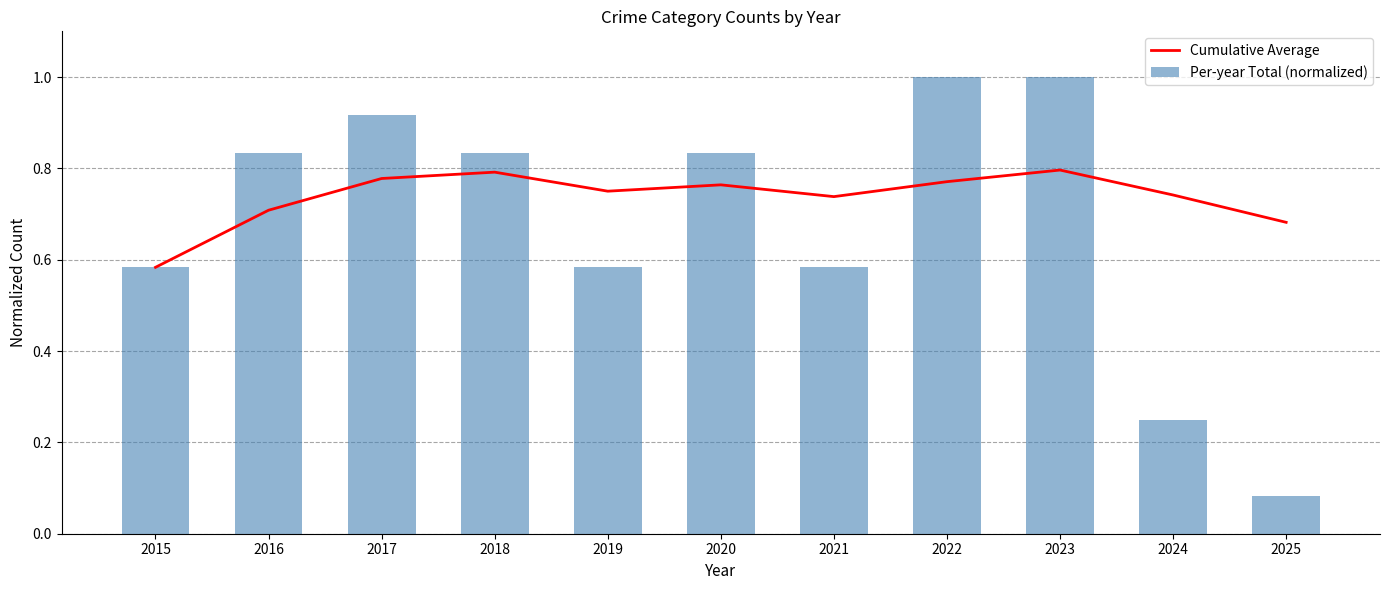

At which category is the sum across all series the highest?

2023